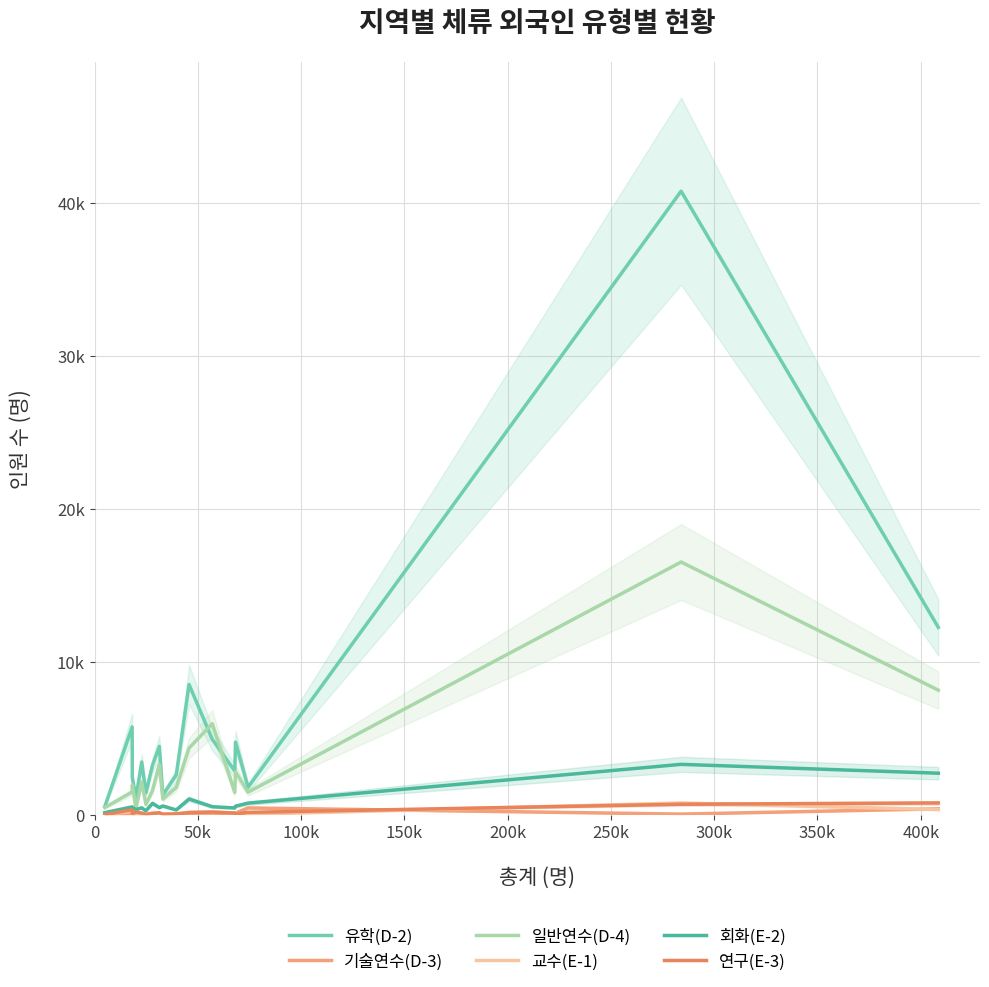

Reading left to right, transcribe all the data shown in this chart.

유학(D-2): 535	5737	2432	1095	3452	1431	3234	4470	1290	2606	8512	4935	2859	4753	1796	40746	12244
기술연수(D-3): 1	4	23	40	26	0	55	86	5	56	103	109	84	115	446	44	390
일반연수(D-4): 475	1486	1945	425	2142	672	1591	3291	1023	1785	4359	5949	1460	2806	1476	16515	8140
교수(E-1): 18	228	33	30	51	12	138	50	20	48	169	182	112	104	32	766	343
회화(E-2): 140	514	473	339	454	257	746	467	574	315	1030	526	445	561	759	3294	2715
연구(E-3): 11	331	72	168	114	21	80	134	38	54	140	177	112	60	157	688	772